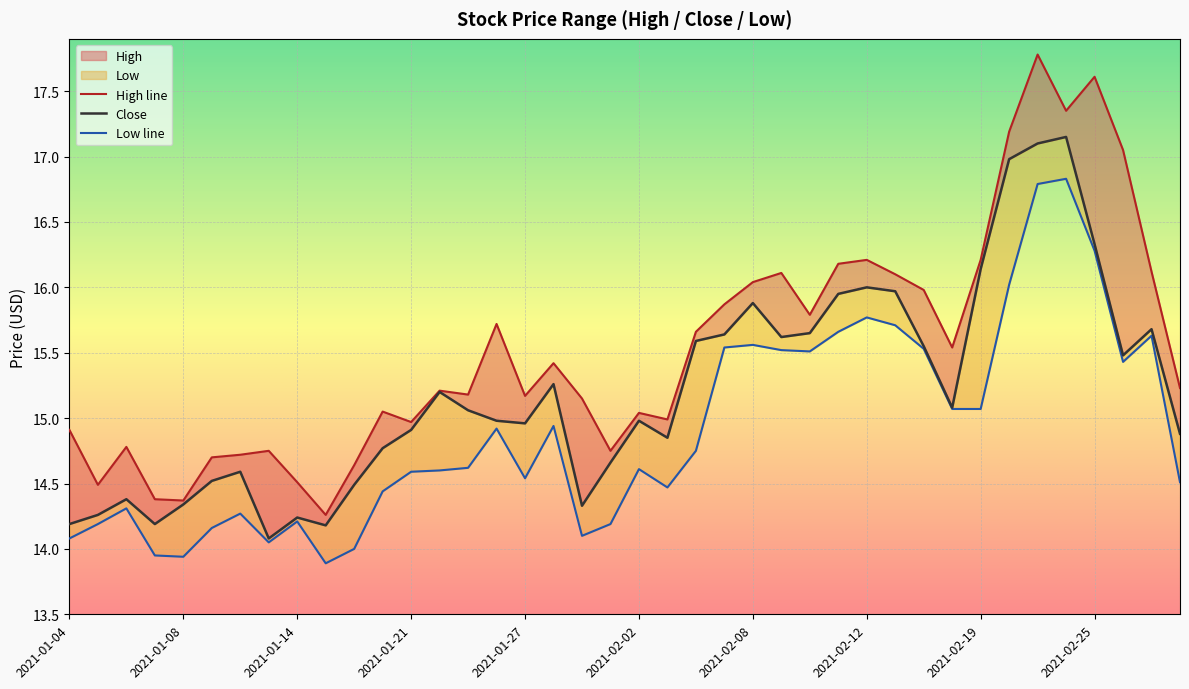

True or false: Low and Close intersect in this chart.

False